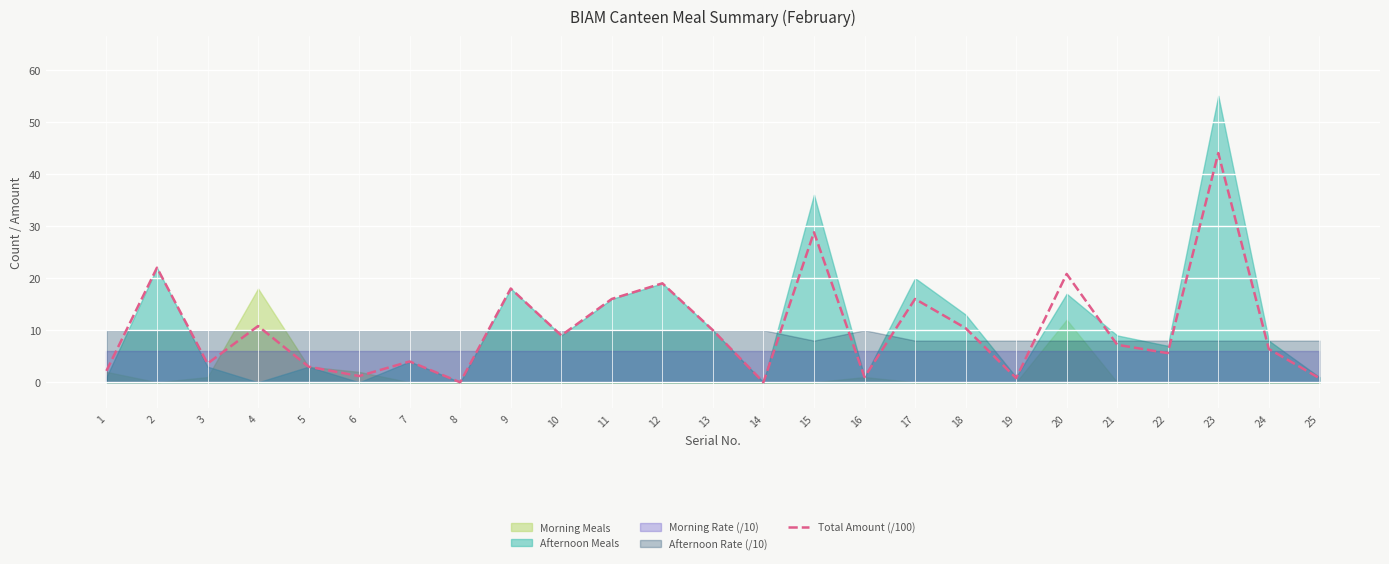

What is the value of the 4th point from the left?

10.8